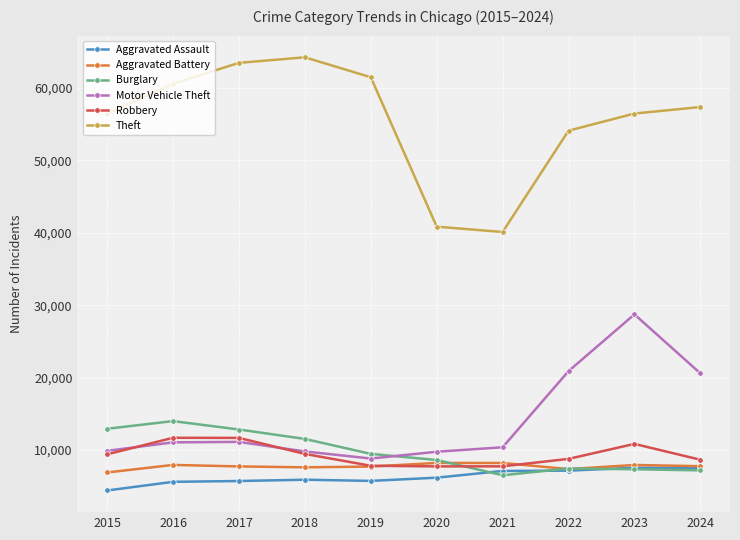

At which label is Theft closest to 52188?

2022